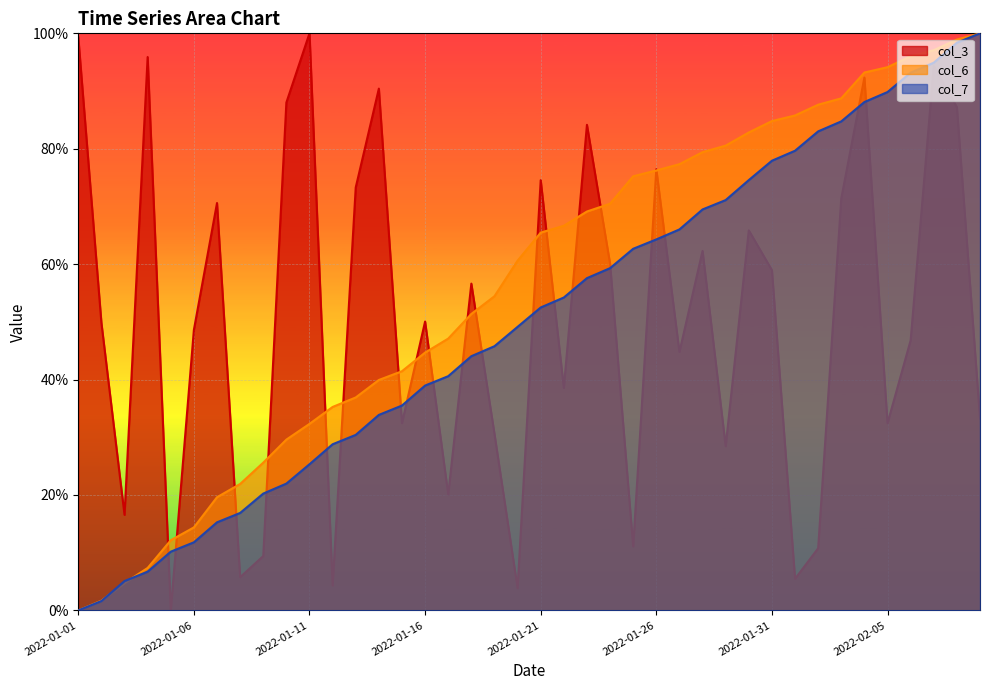

How many distinct data groups are displayed?

3